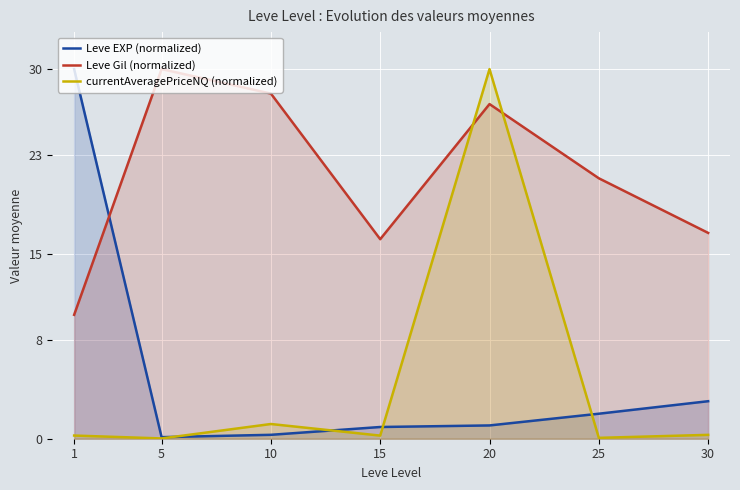

What is the total value across all series at 15?

17.4